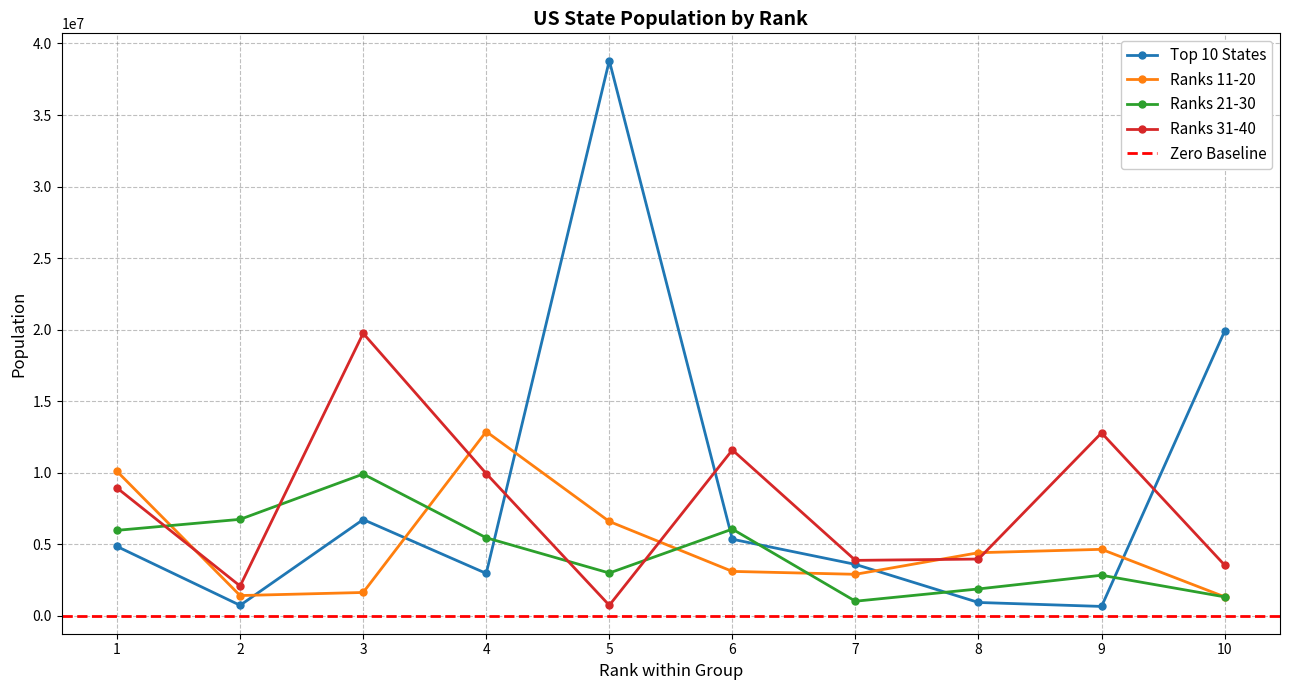

How many data points in Ranks 11-20 are less than 4413457?

5